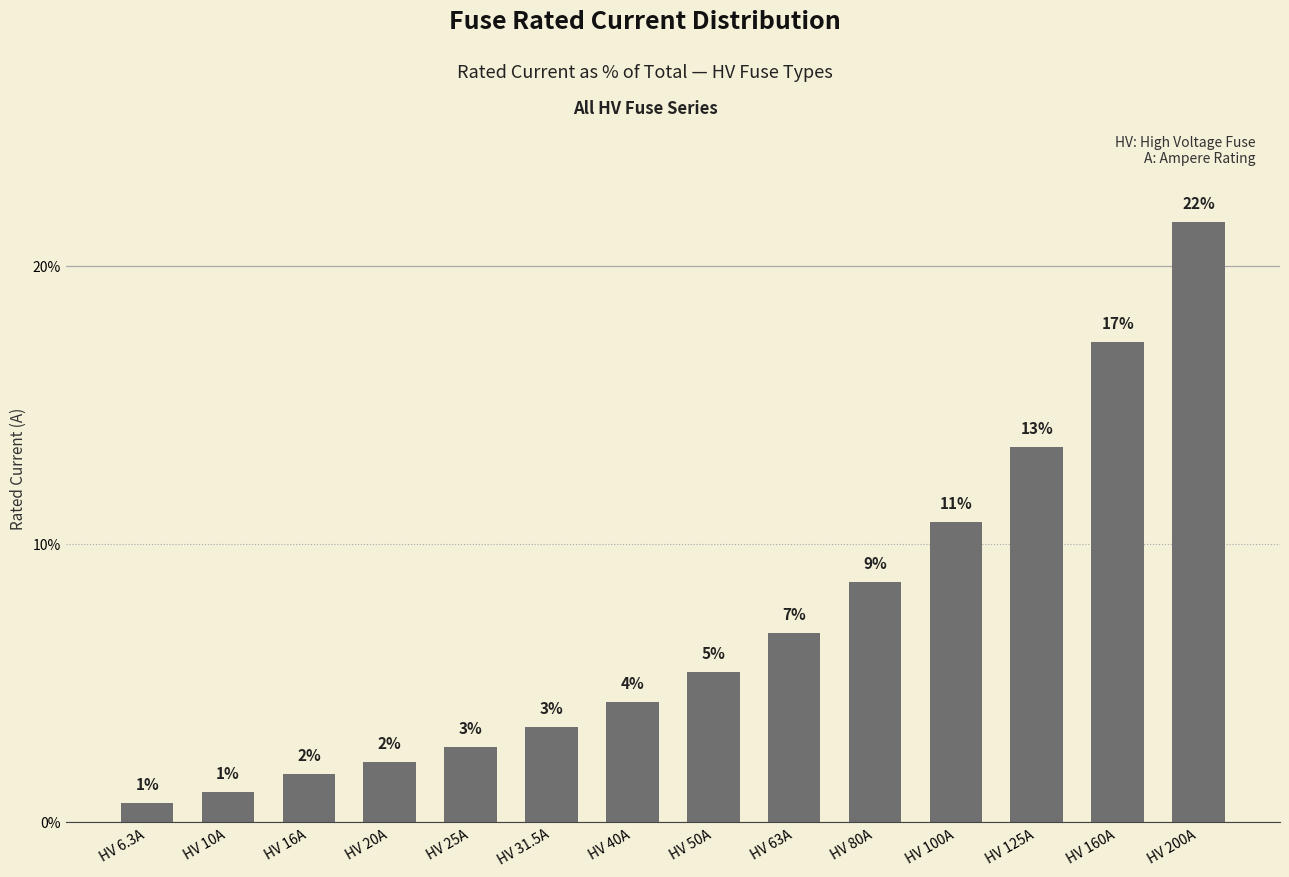

List the labels in order of value, smallest first.

HV 6.3A, HV 10A, HV 16A, HV 20A, HV 25A, HV 31.5A, HV 40A, HV 50A, HV 63A, HV 80A, HV 100A, HV 125A, HV 160A, HV 200A